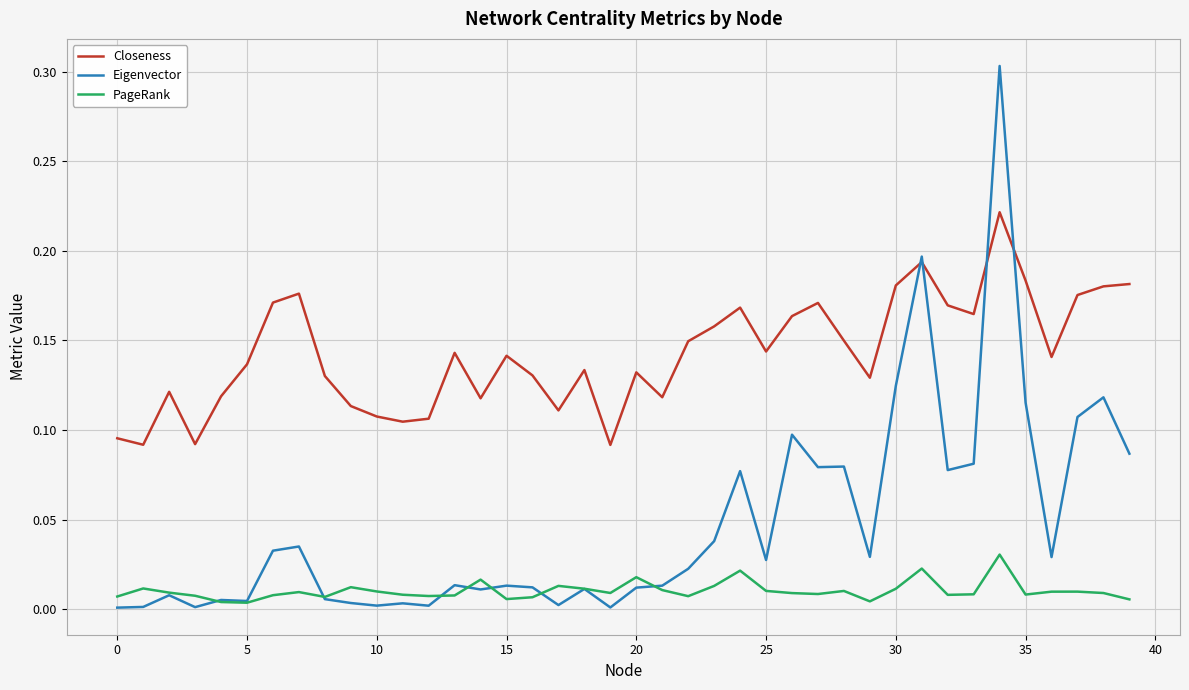

Rank the series by their average value, from lowest to highest.

PageRank, Eigenvector, Closeness